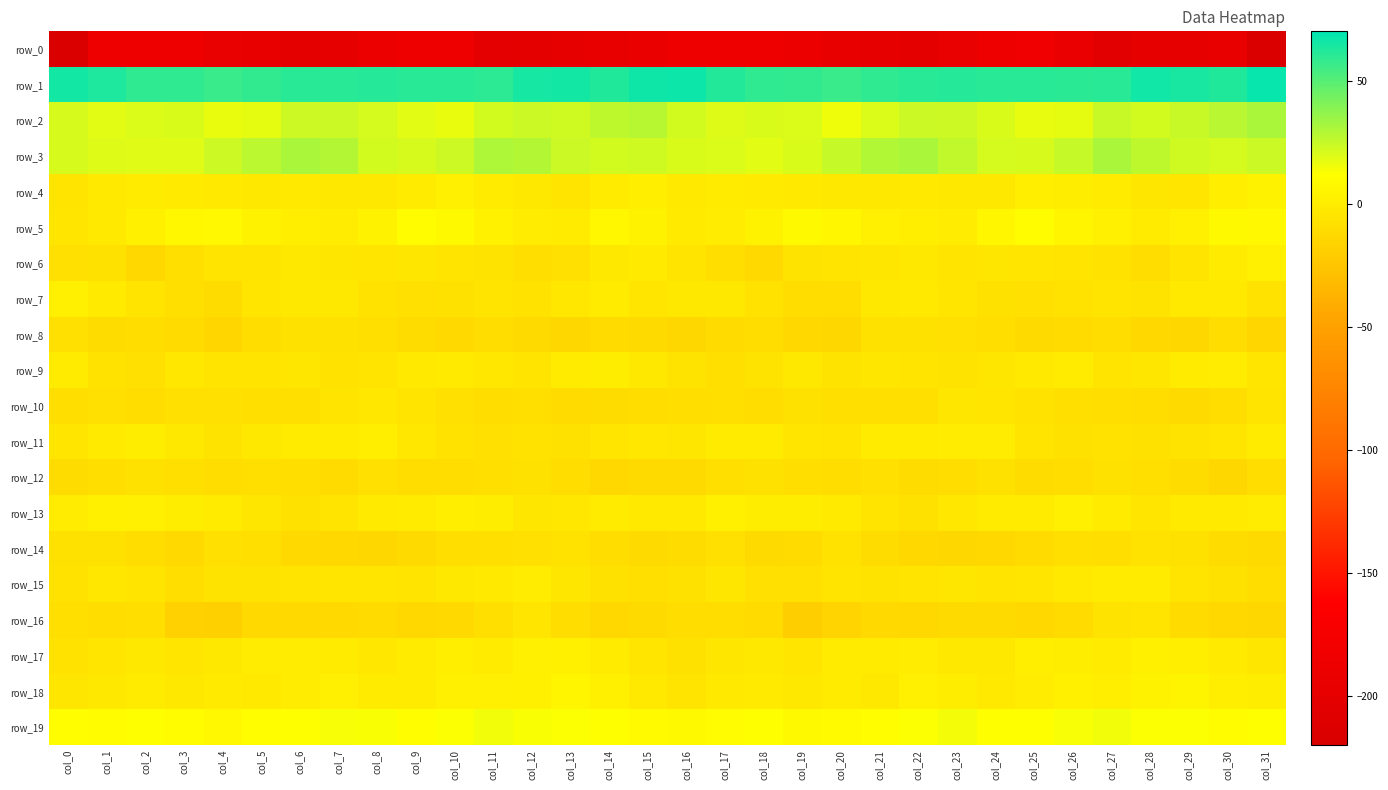

What is the total value across all series at col_15?

-144.6